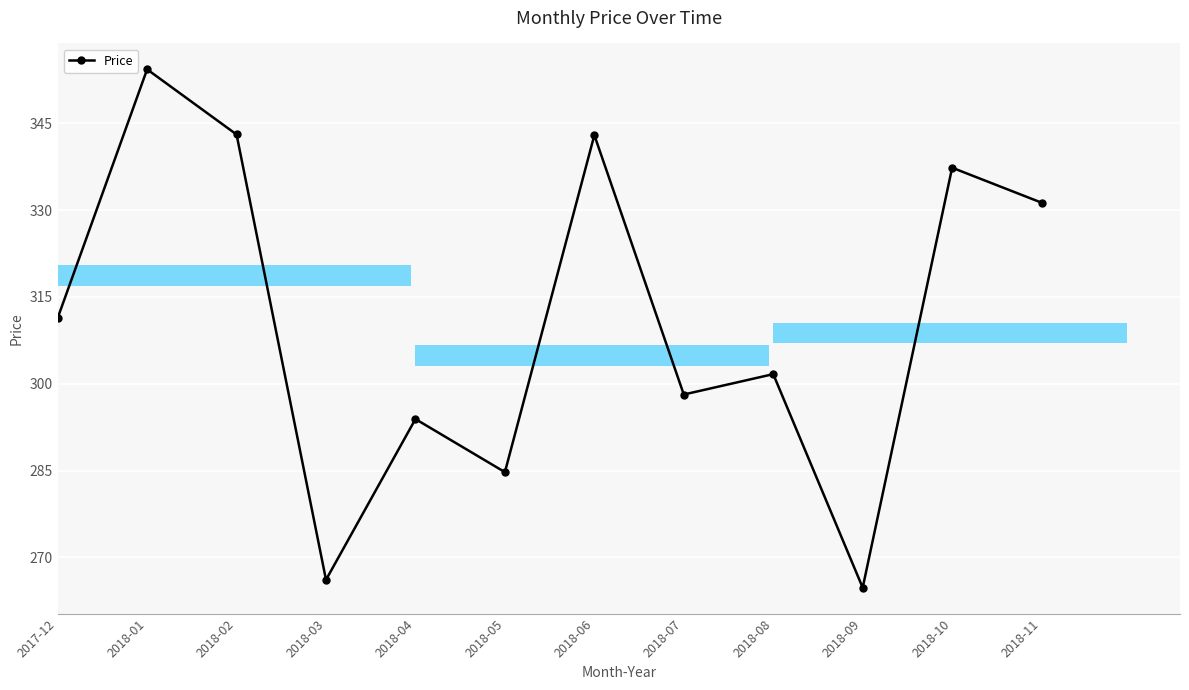

What is the value of the 6th bar from the left?

284.7